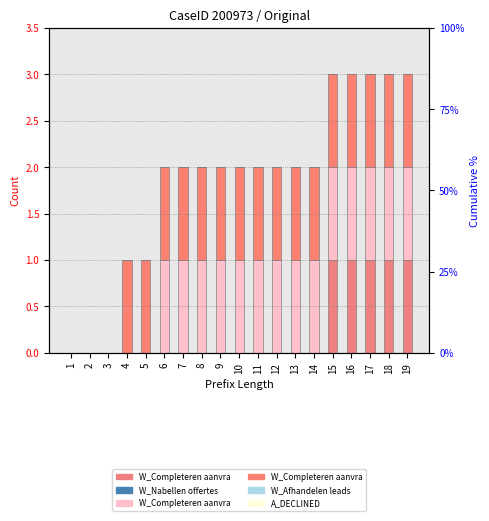

Between 15 and 6, which is larger?

15